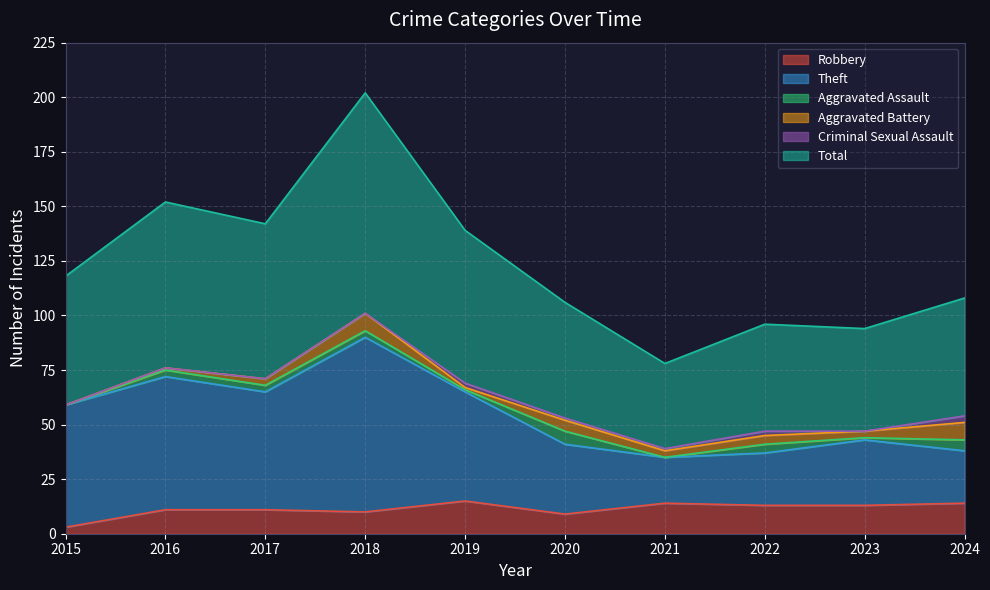

Rank the categories by Total value from highest to lowest.

2018, 2016, 2017, 2019, 2015, 2024, 2020, 2022, 2023, 2021